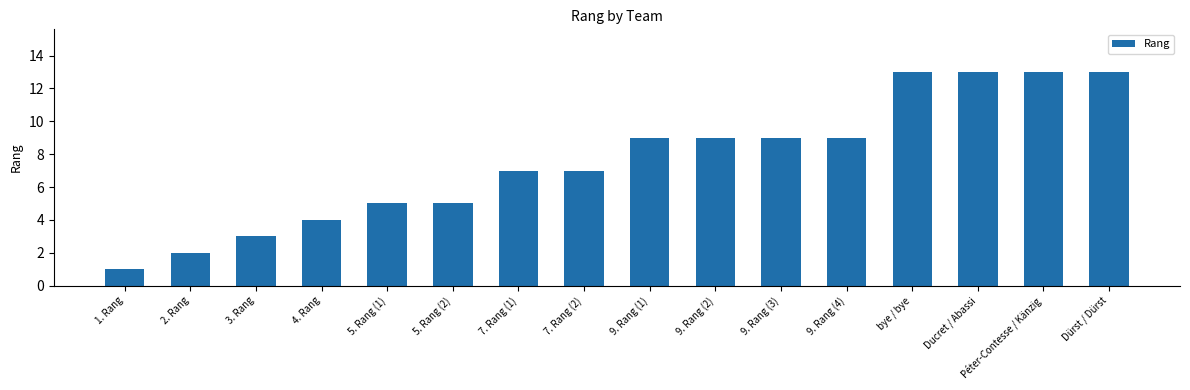

What is the difference between the second highest and second lowest values?

11